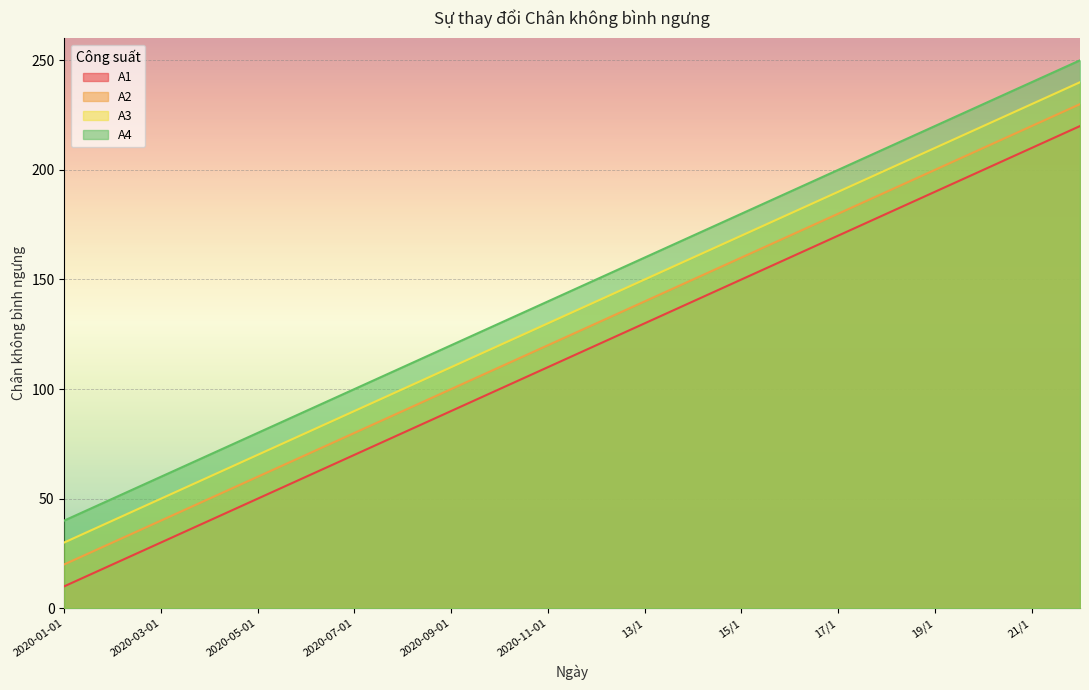

What is the minimum value shown in the chart?

10